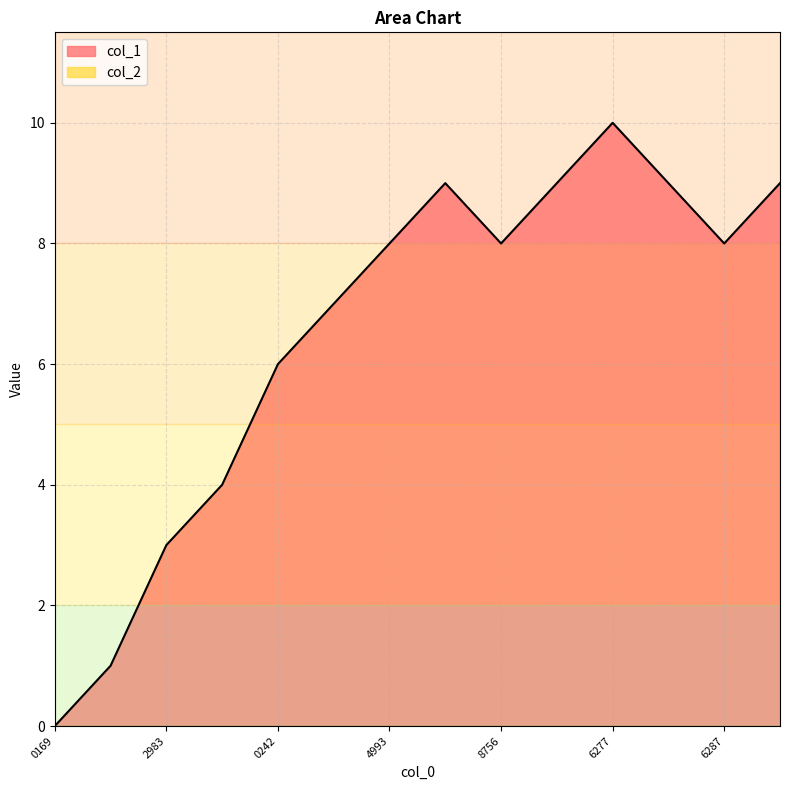

Reading right to left, extract all data points from this chart.

9	8	9	10	9	8	9	8	7	6	4	3	1	0